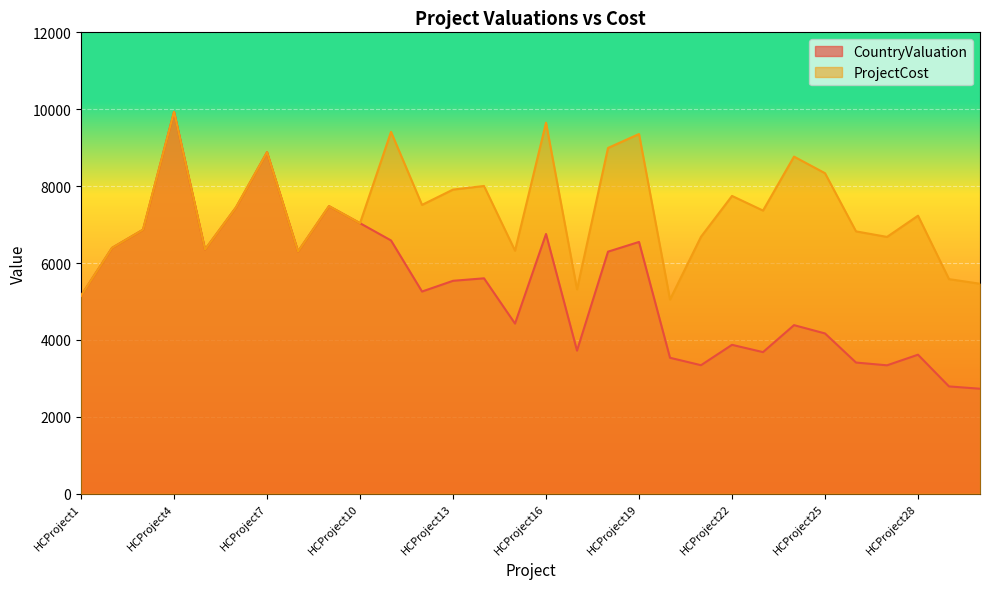

Reading left to right, list all the values displayed in this chart.

CountryValuation: 5148	6393	6867	9932	6351	7447	8881	6299	7479	7036	6587	5258	5537	5602	4424	6755	3721	6295	6548	3535	3342	3872	3682	4384	4168	3411	3339	3615	2790	2730
ProjectCost: 5148	6393	6867	9932	6351	7447	8881	6299	7479	7036	9411	7512	7910	8004	6320	9650	5316	8993	9355	5050	6684	7745	7364	8768	8336	6823	6679	7231	5581	5461